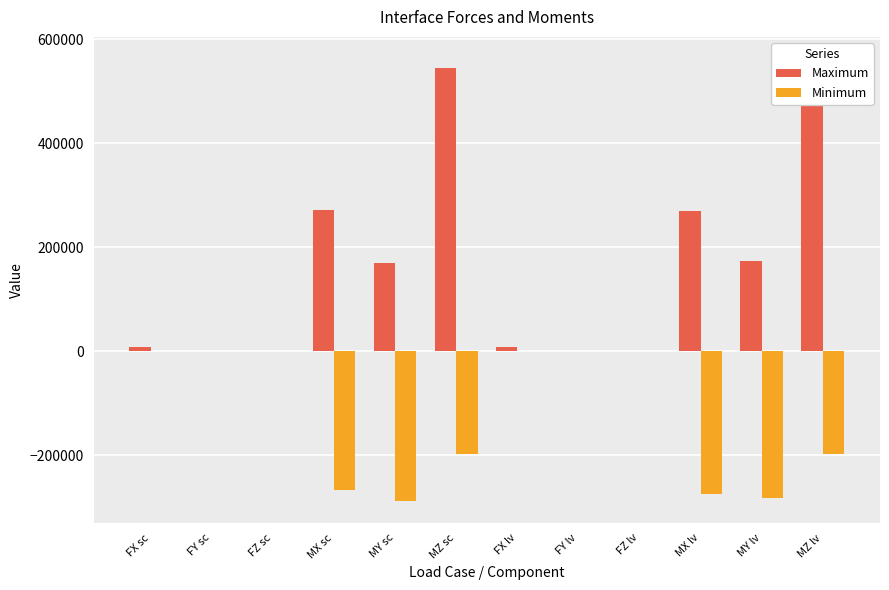

Between FZ lv and FY sc, which is larger?

FY sc